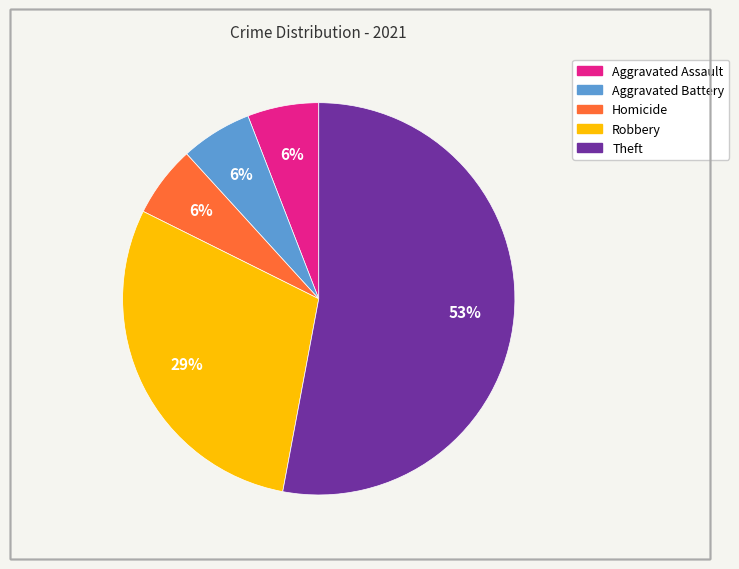

Is there any slice that represents more than half of the pie?

Yes